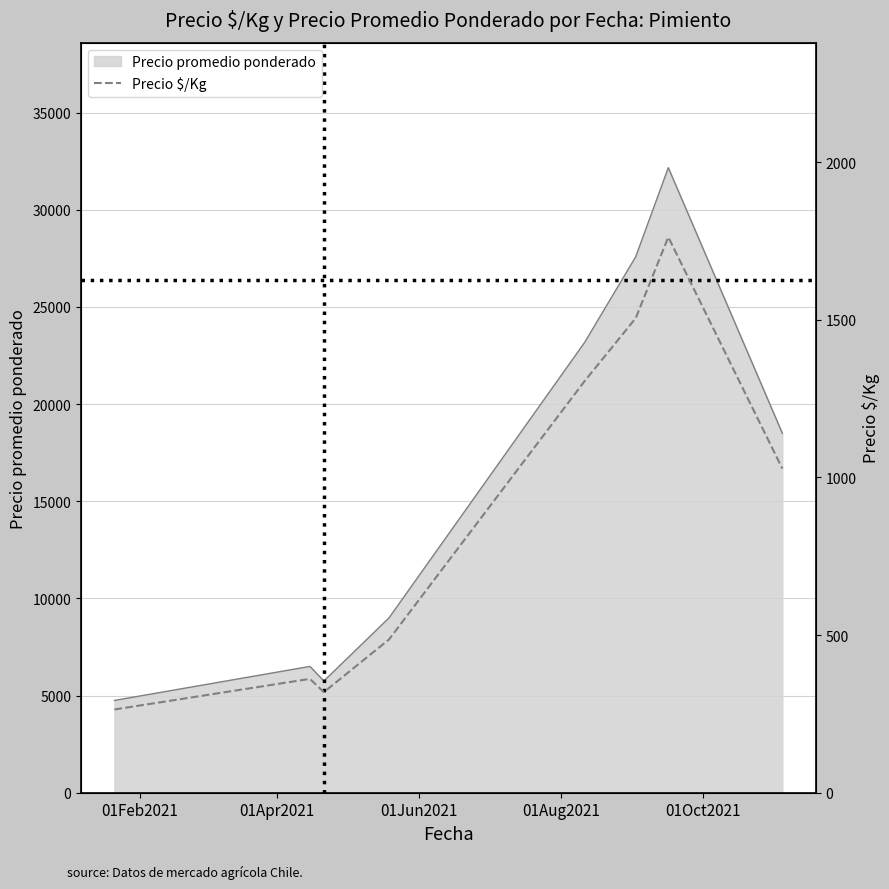

What is the lowest value of the Precio promedio ponderado series?

4750